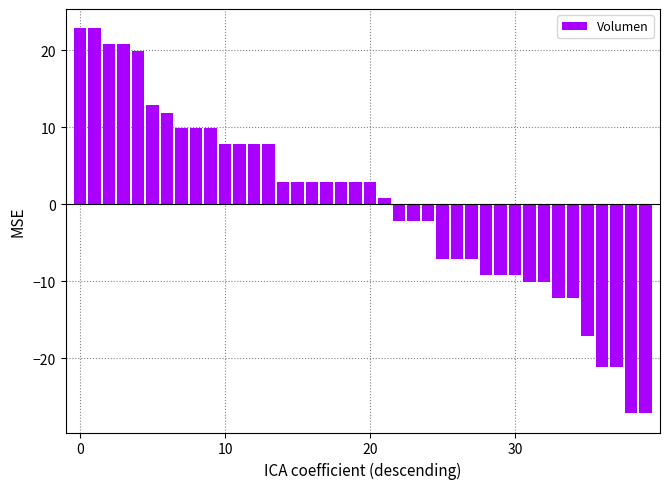

What is the difference between the maximum and minimum values?

50.0